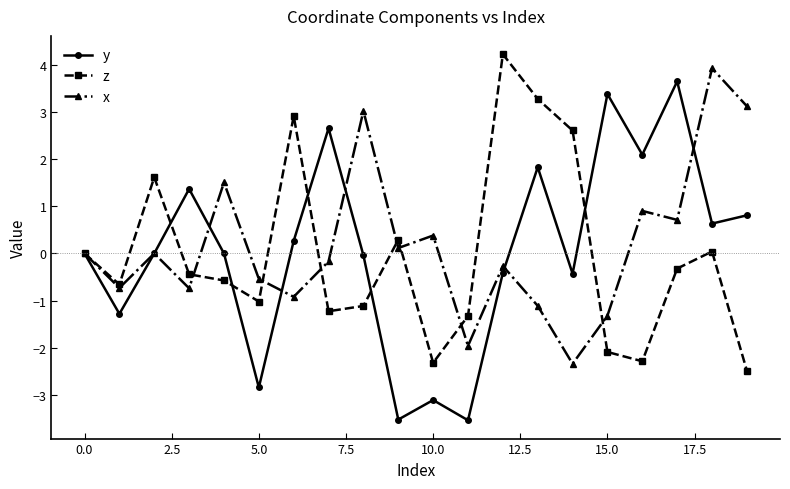

True or false: z has more than 0 points higher than both neighbors.

True